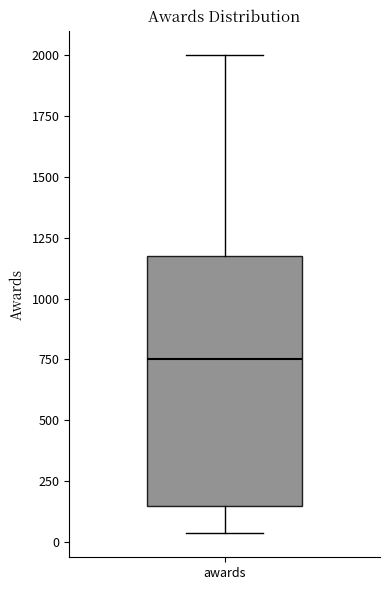

Read this box plot against the y-axis: the position of the median line, the range covered by the box, and the ends of both whiskers. The values are not printed on the chart, so give them approximately, as read against the axis.

median 750, box 150 to 1200, whiskers 50 to 2000